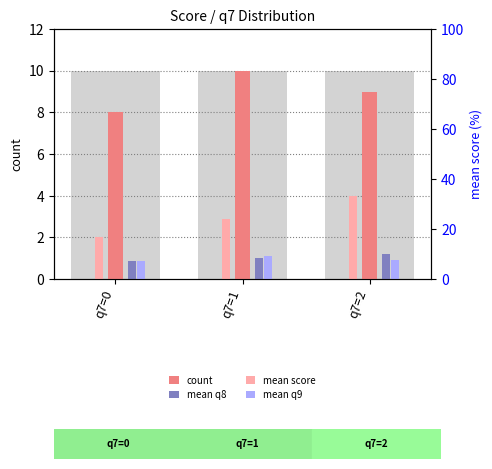

Which series has the largest total across all categories?

count